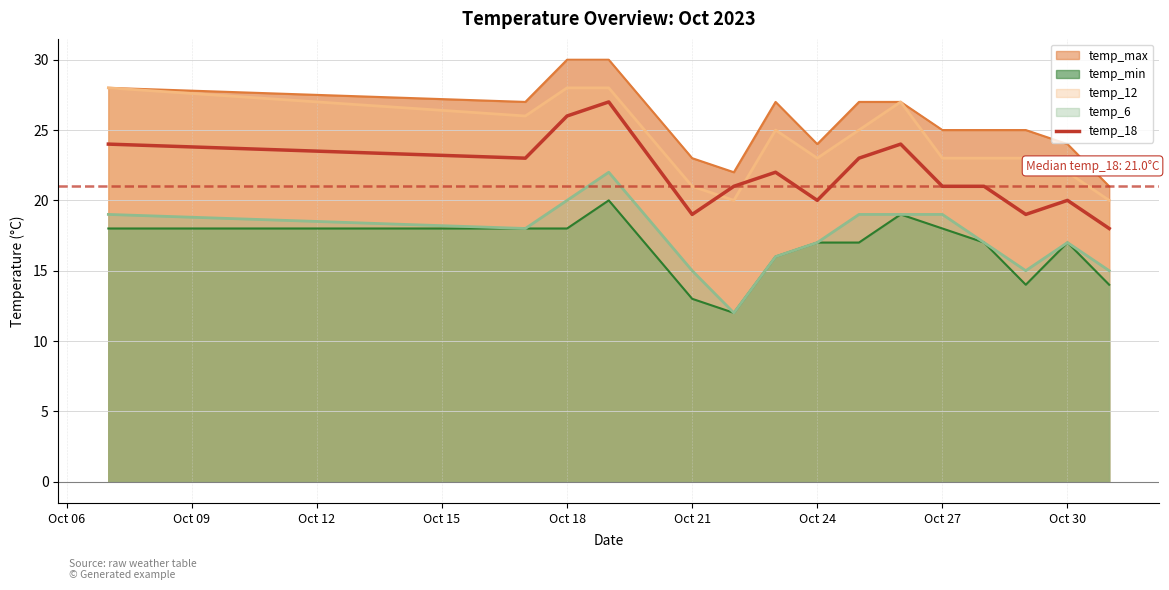

True or false: temp_6 and temp_12 intersect in this chart.

False